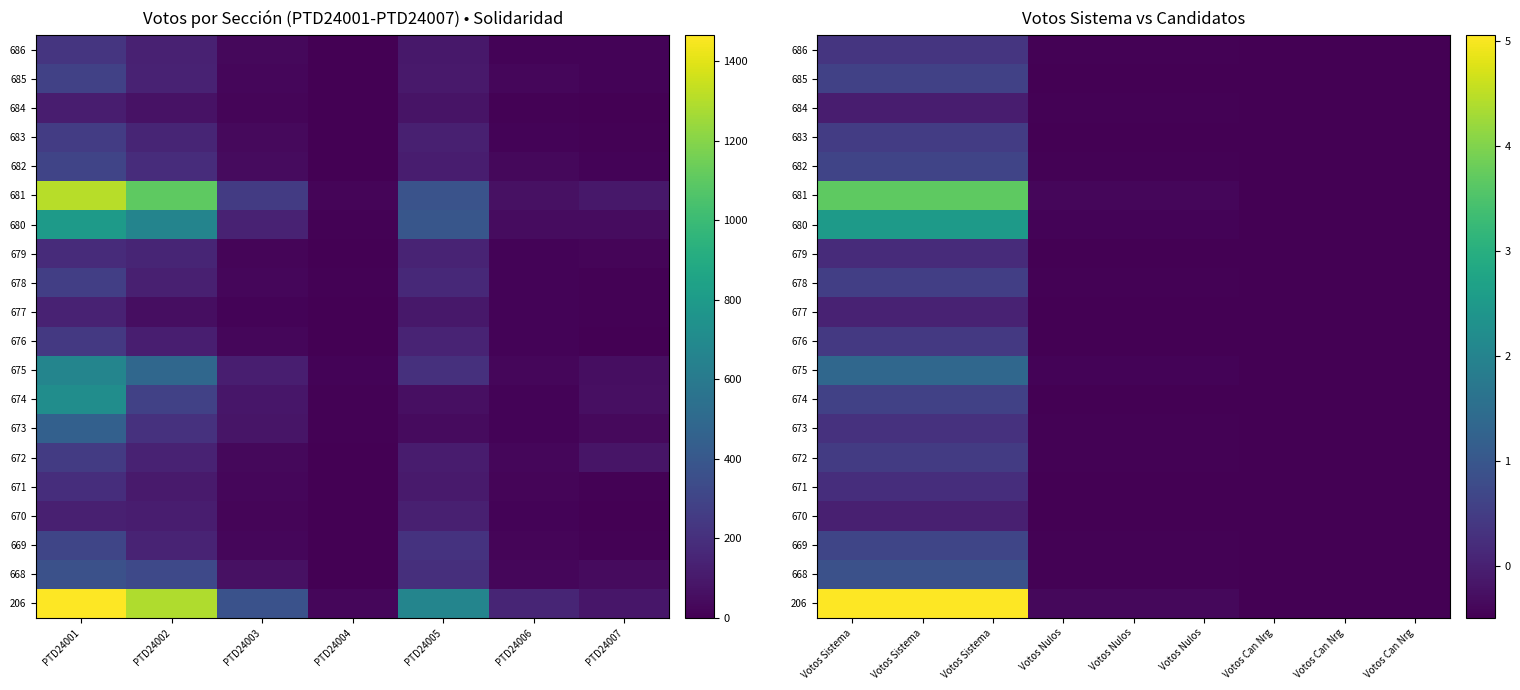

Which category has the highest value in the 671 series?

Votos Sistema